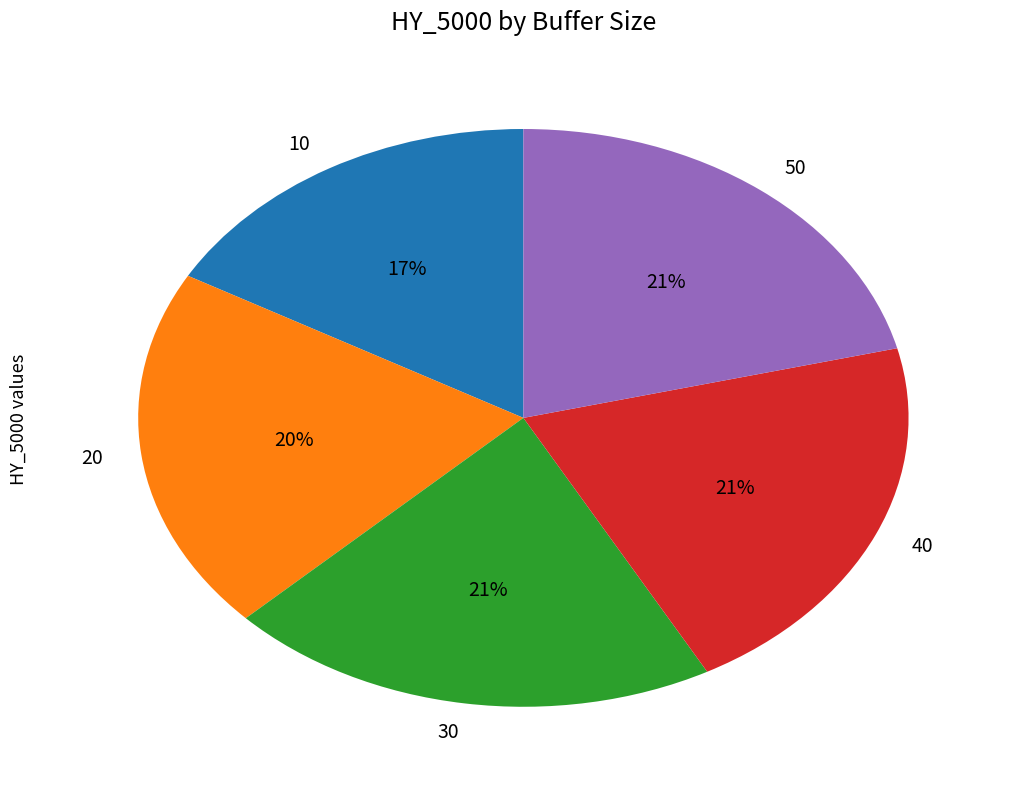

What is the smallest slice in the pie chart?

10